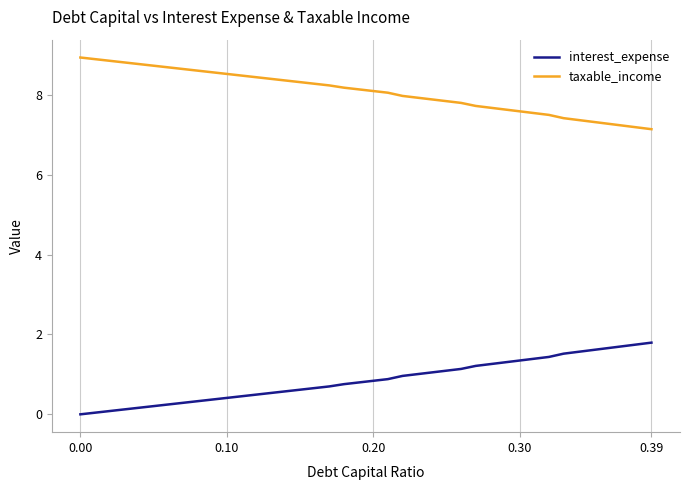

Rank the series by their maximum value, from highest to lowest.

taxable_income, interest_expense